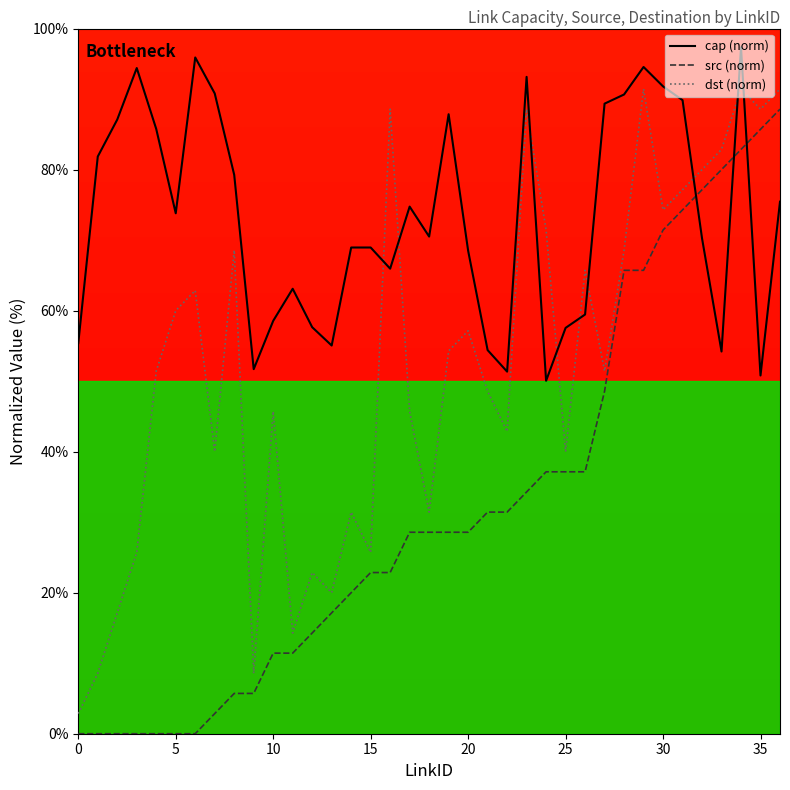

The src series shows 37.1 at 24. True or false?

True